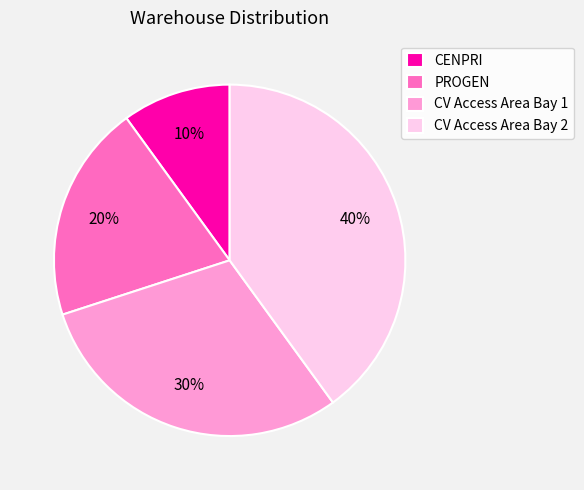

To the nearest percent, what is the average slice percentage?

25%